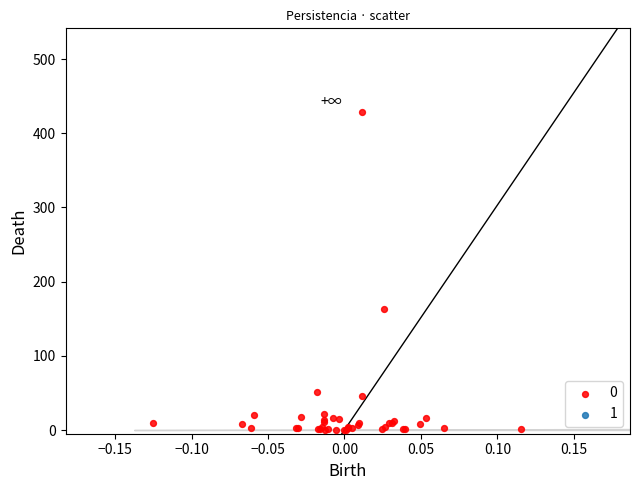

What Y value in the scatter plot is closest to 214?

163.3